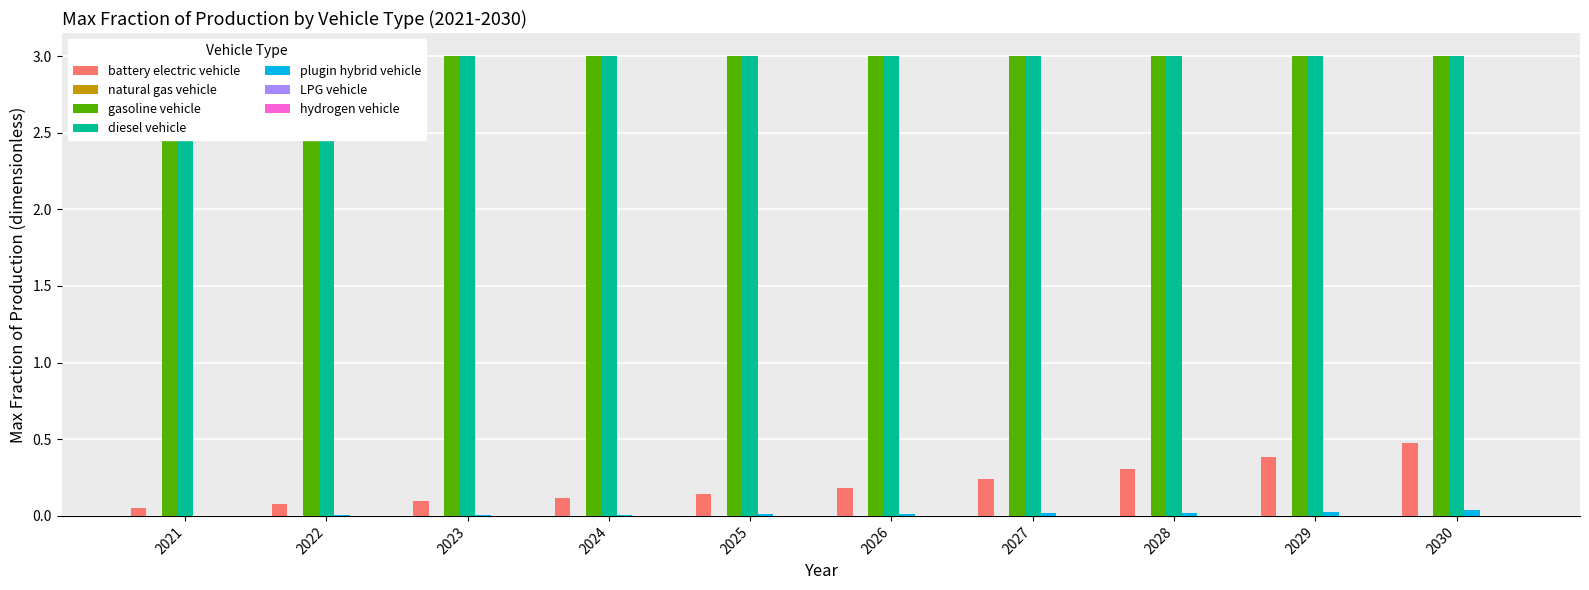

The plugin hybrid vehicle series shows 0.0 at 2021. True or false?

False